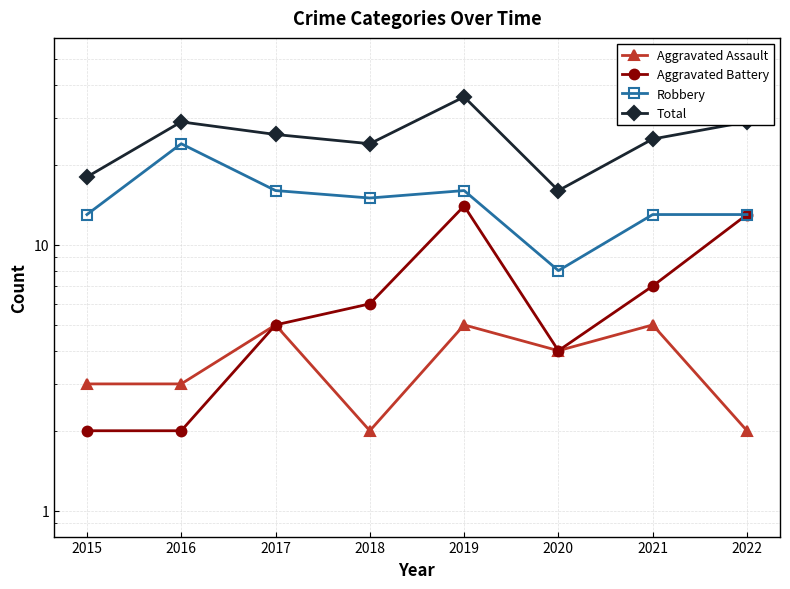

Rank the series at 2022 from lowest to highest value.

Aggravated Assault, Aggravated Battery, Robbery, Total